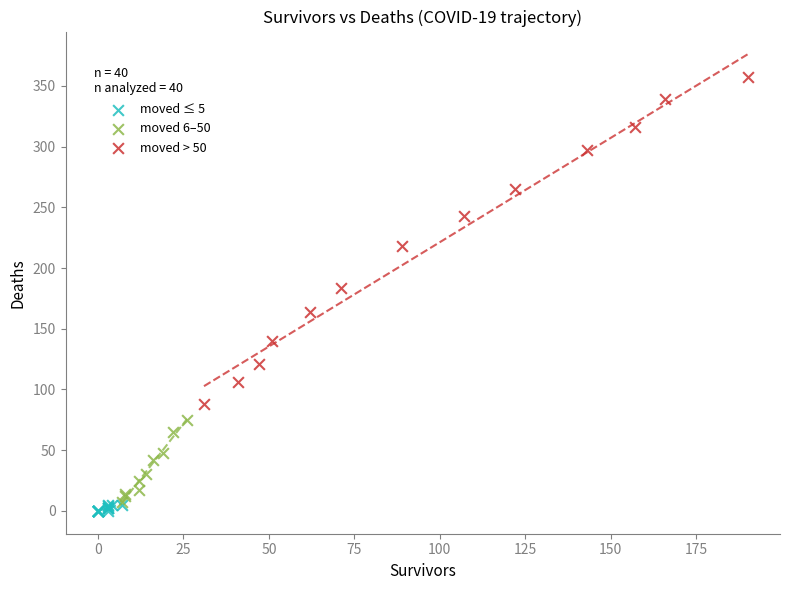

Which series contains the highest Y value?

moved > 50